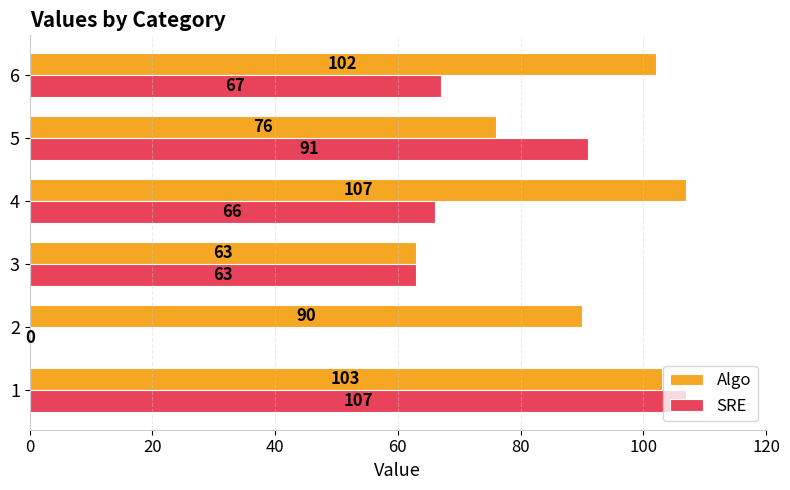

What is the approximate value of SRE at 1, to the nearest 50?

100